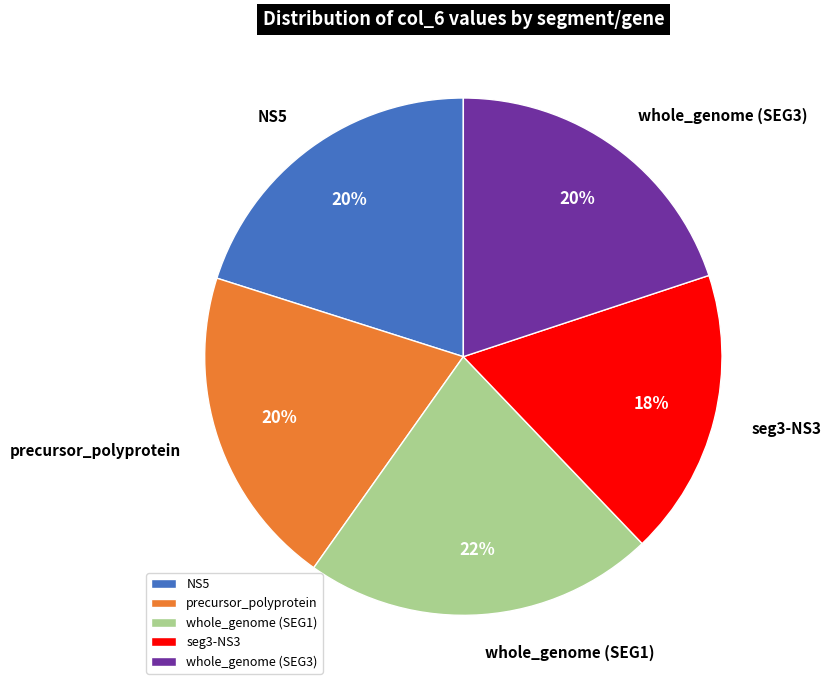

Does whole_genome (SEG1) account for over 50% of the chart?

No